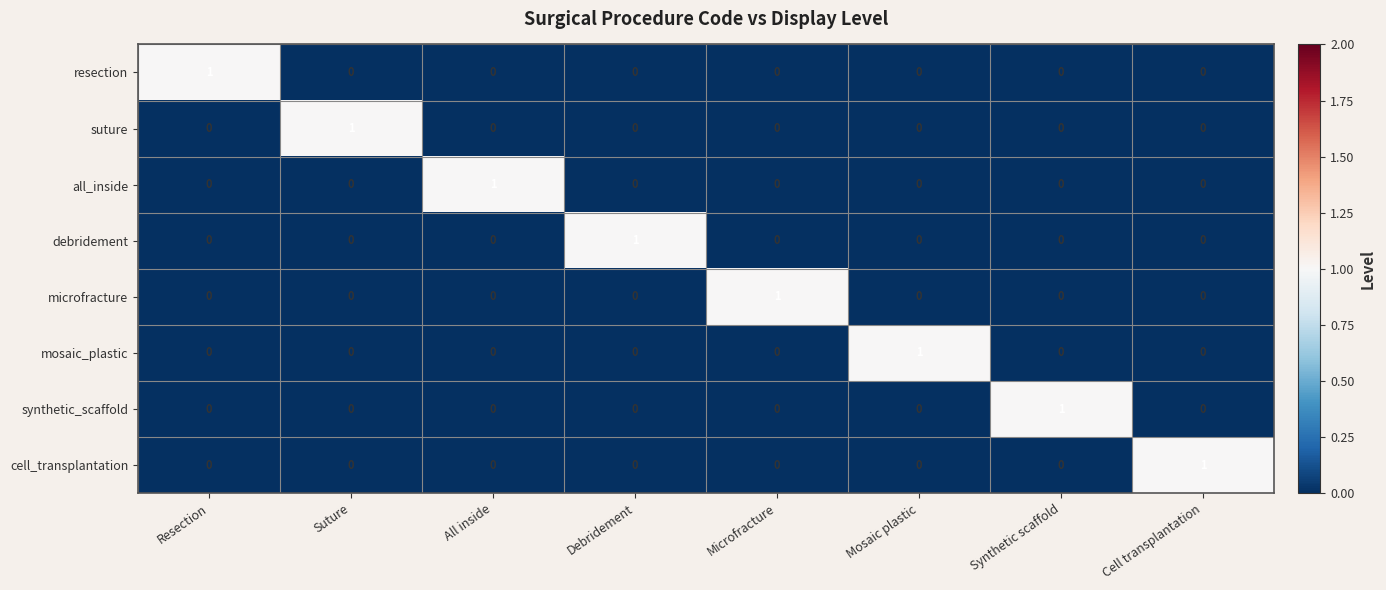

At which label does debridement reach its peak?

Debridement